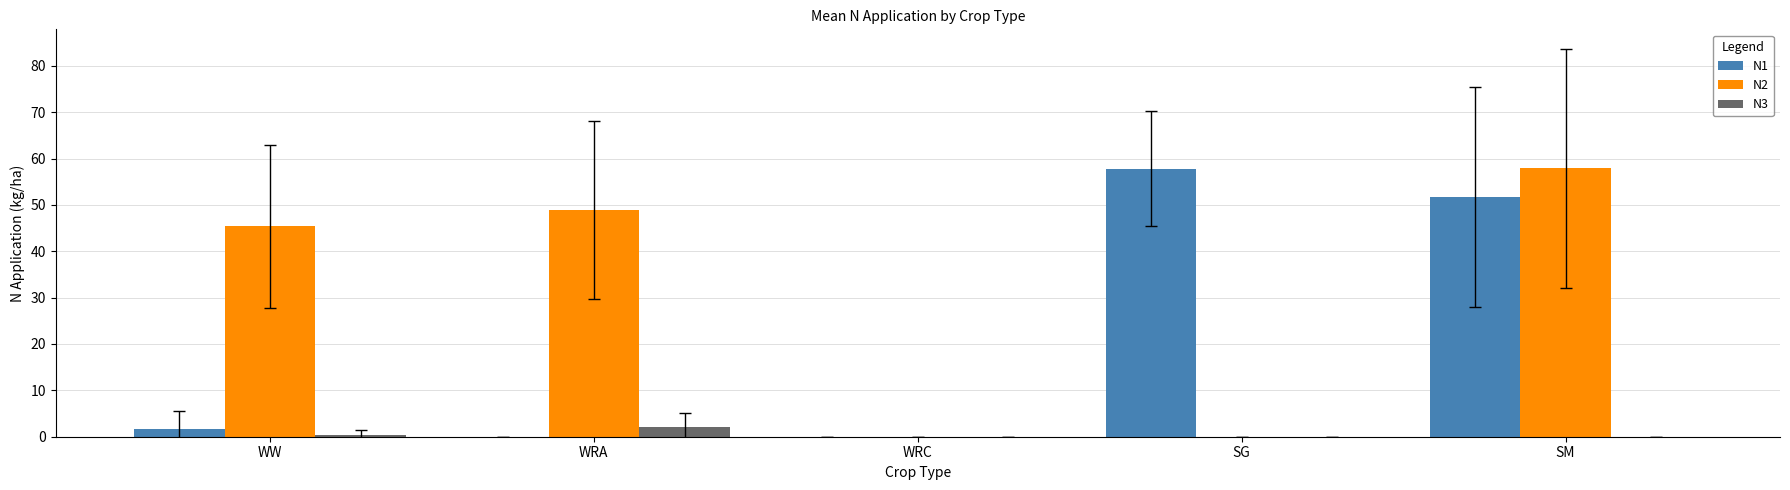

What is the difference between the N2 values at WW and SG?

45.4